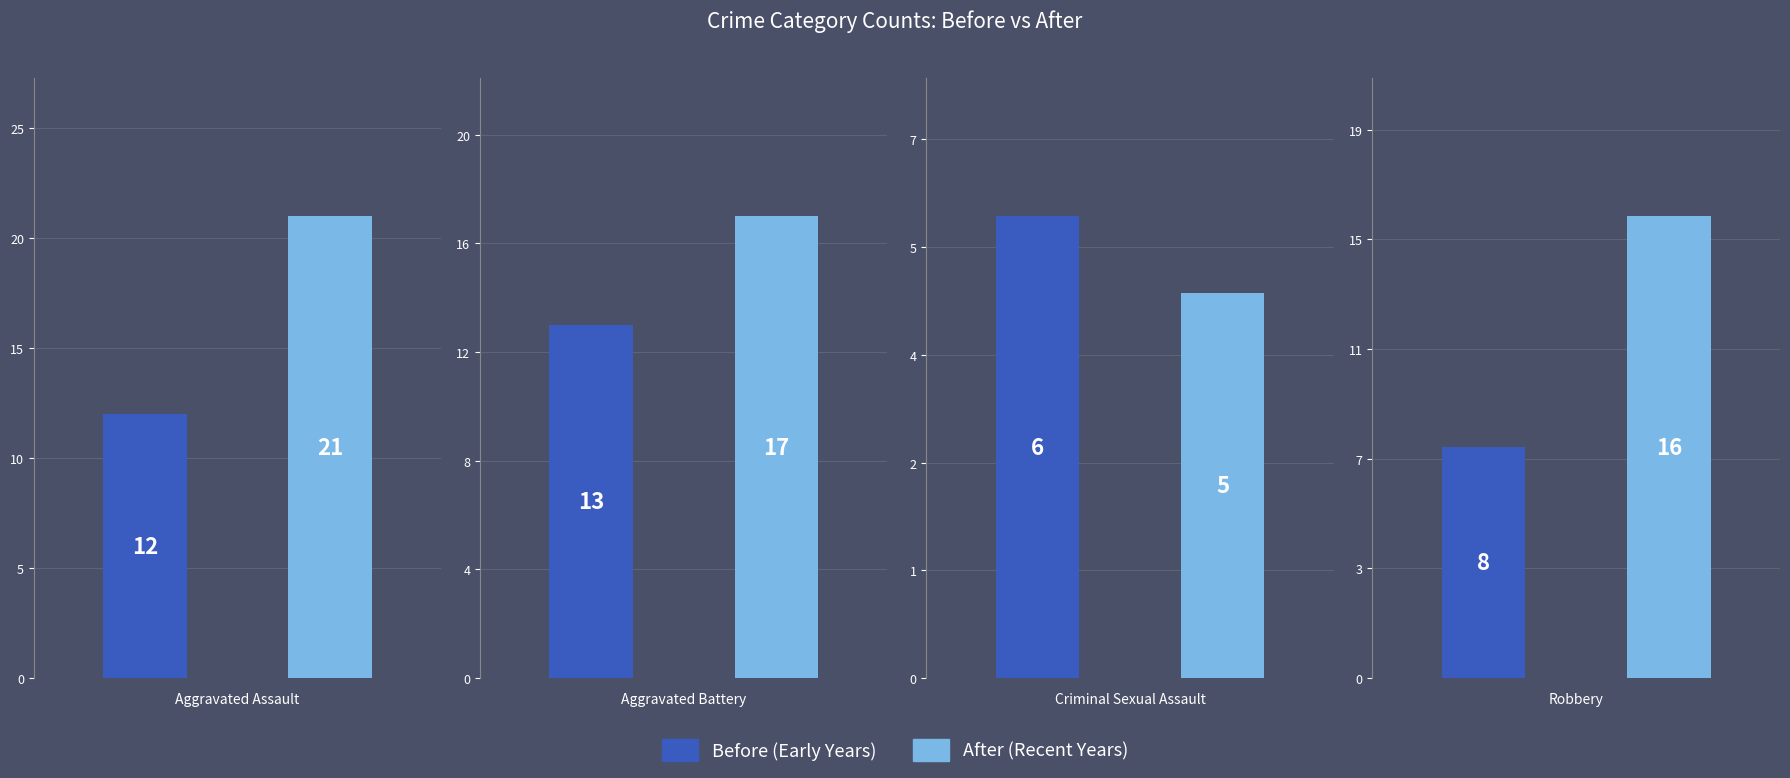

Which category has the highest value in the Before (Early Years) series?

Aggravated Battery